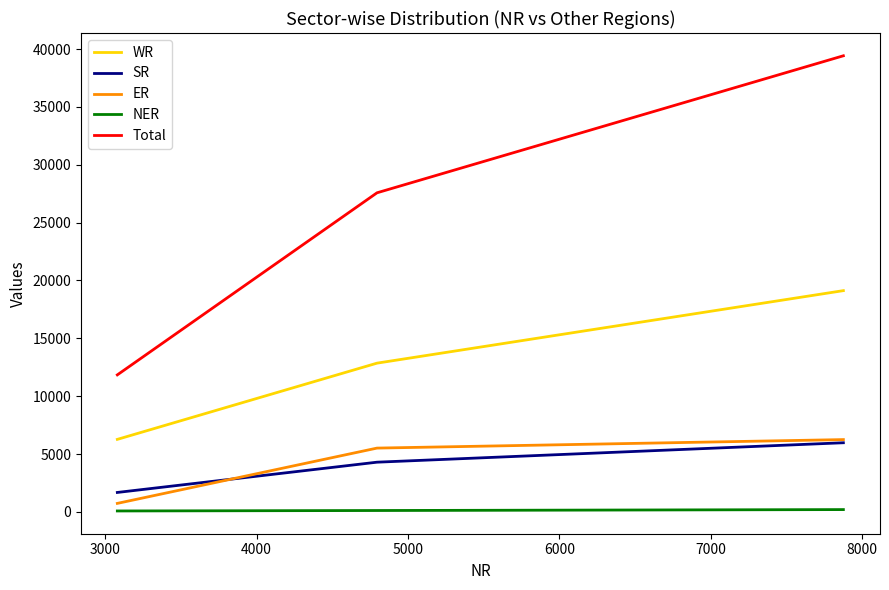

Does the chart display data point markers on the line(s)?

No